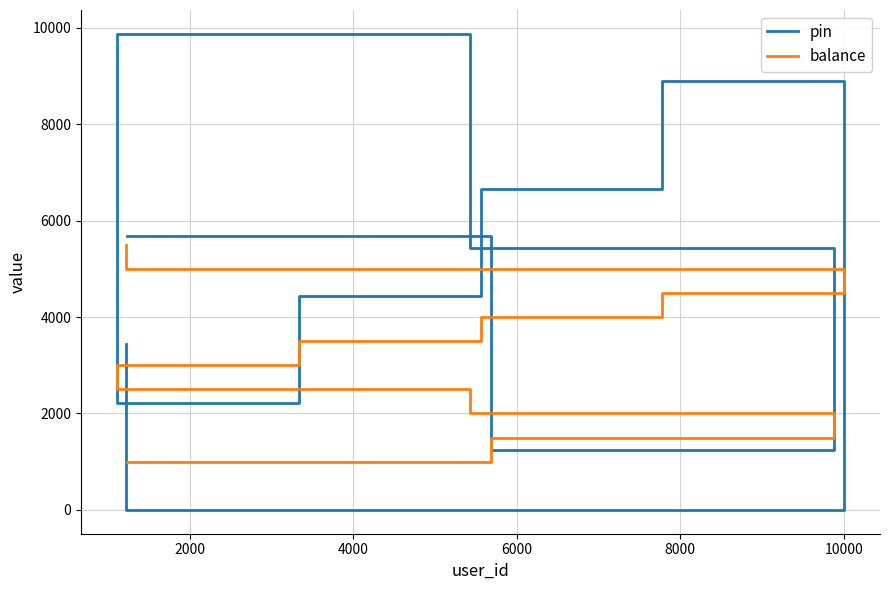

At how many categories does at least one series exceed 6323?

3